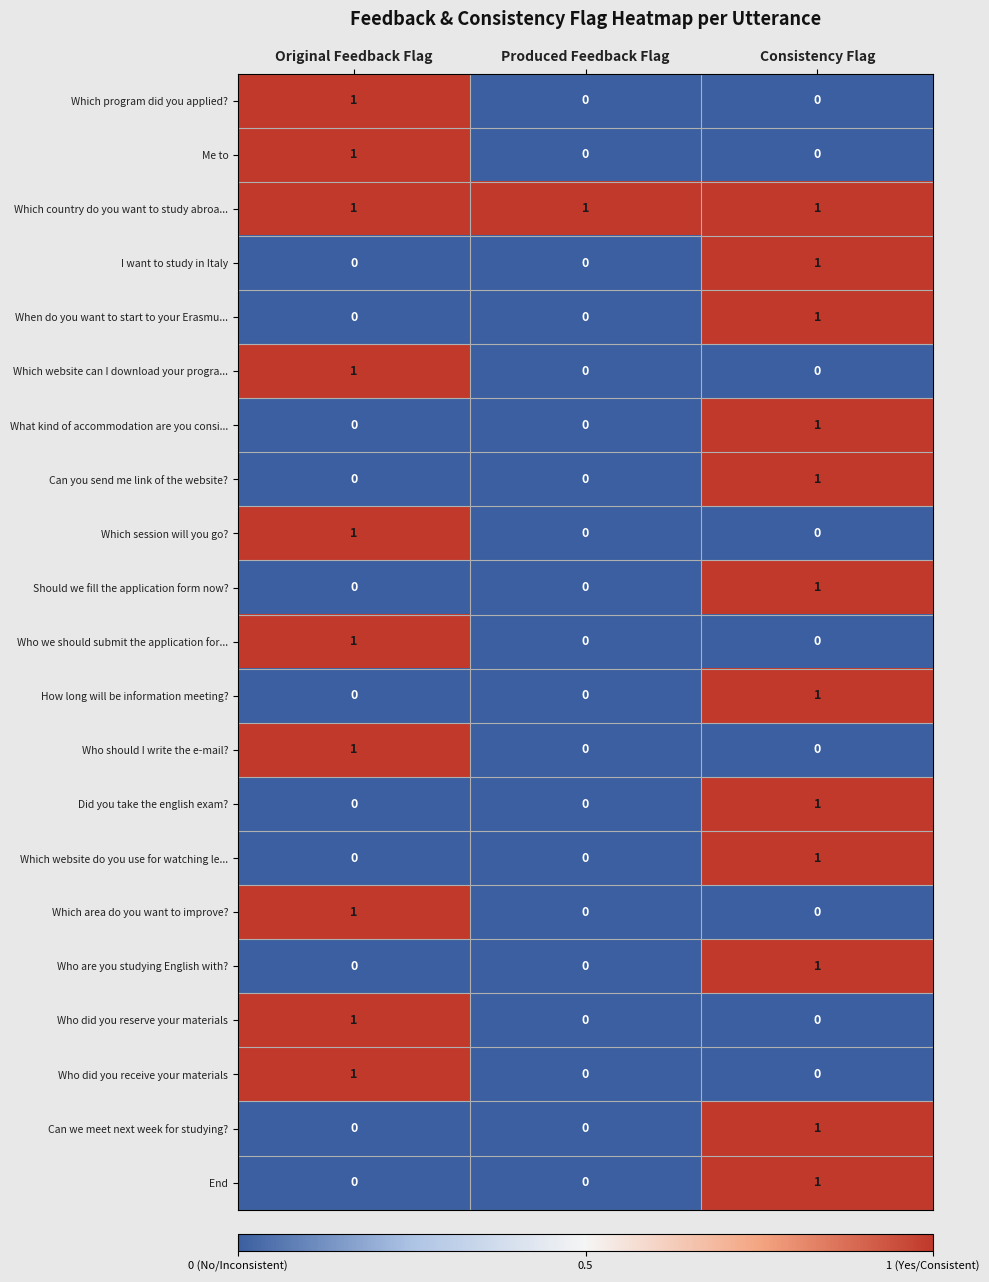

Which category has the highest value in the Me to series?

Original Feedback Flag